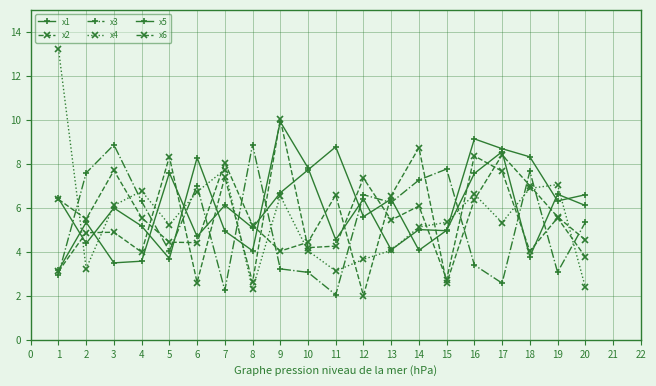

At which label does x6 reach its minimum?

6